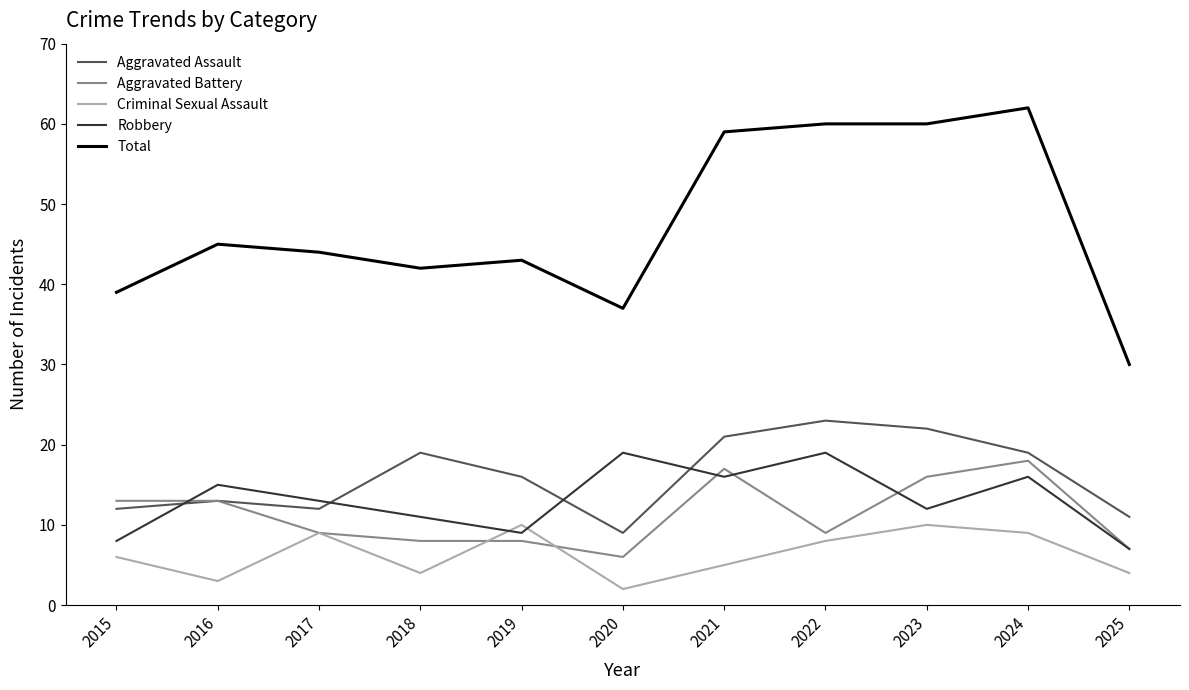

At how many categories does at least one series exceed 48?

4